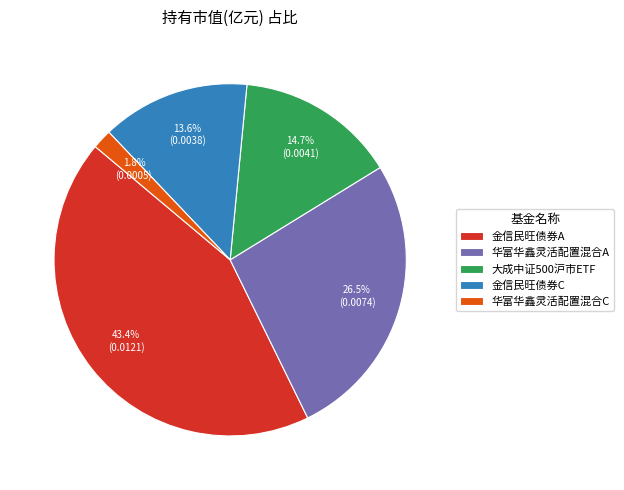

What is the smallest slice in the pie chart?

华富华鑫灵活配置混合C